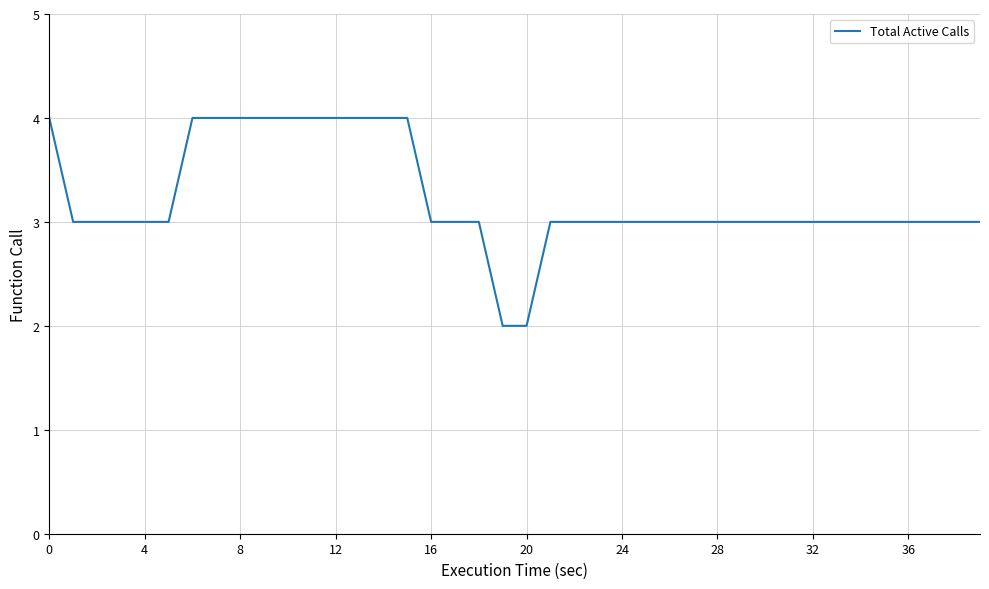

What is the greatest value displayed?

4